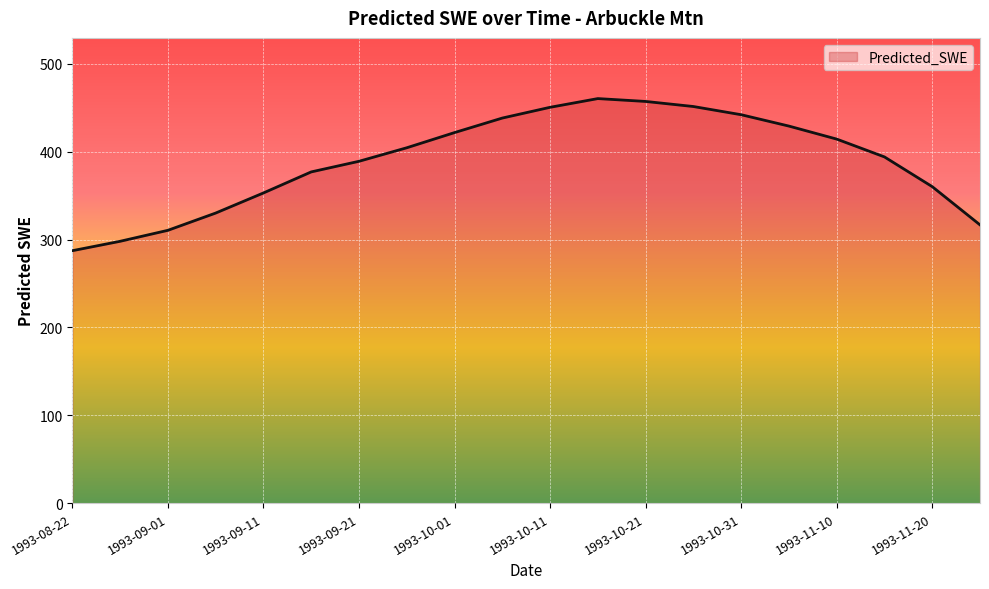

What is the maximum value shown in the chart?

460.5